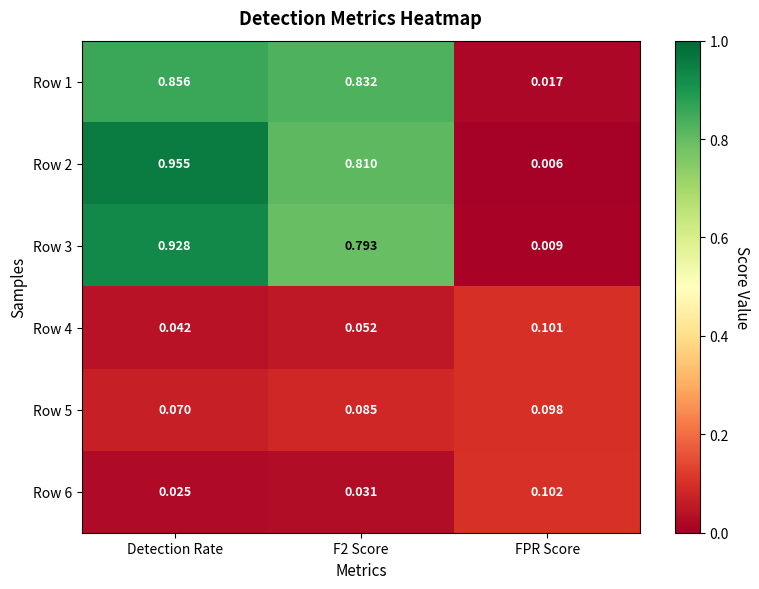

At which category does the chart reach its peak across all series?

Detection Rate